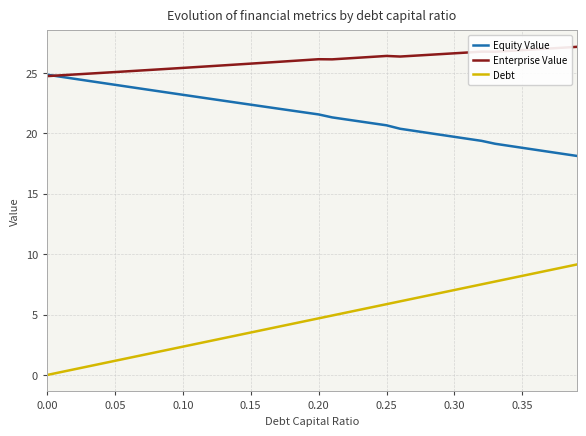

At how many categories does at least one series exceed 7?

40